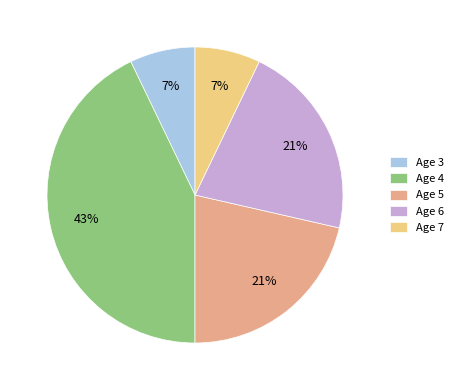

To the nearest percent, what is the average slice percentage?

20%